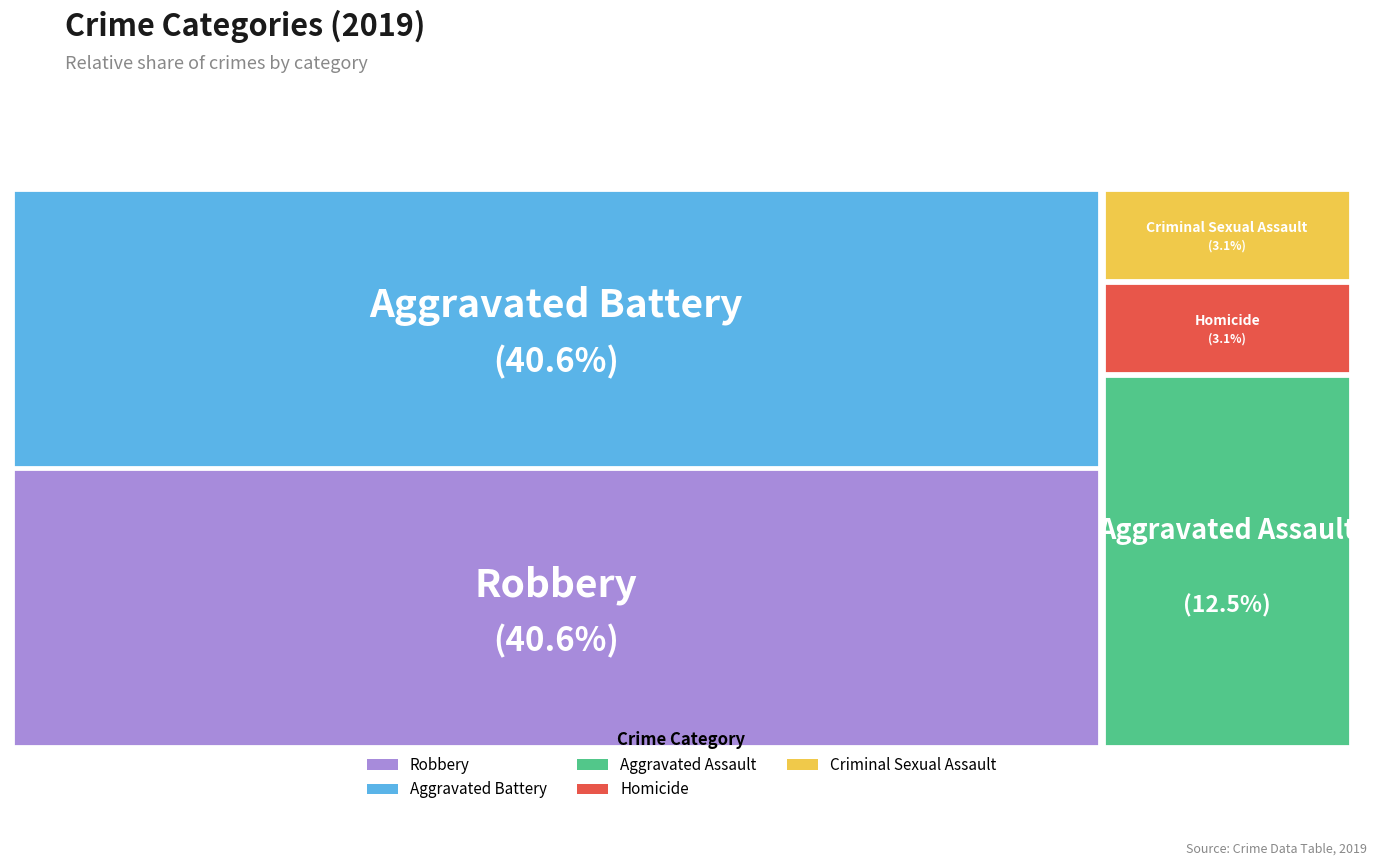

True or false: Robbery accounts for 41% of the total.

True